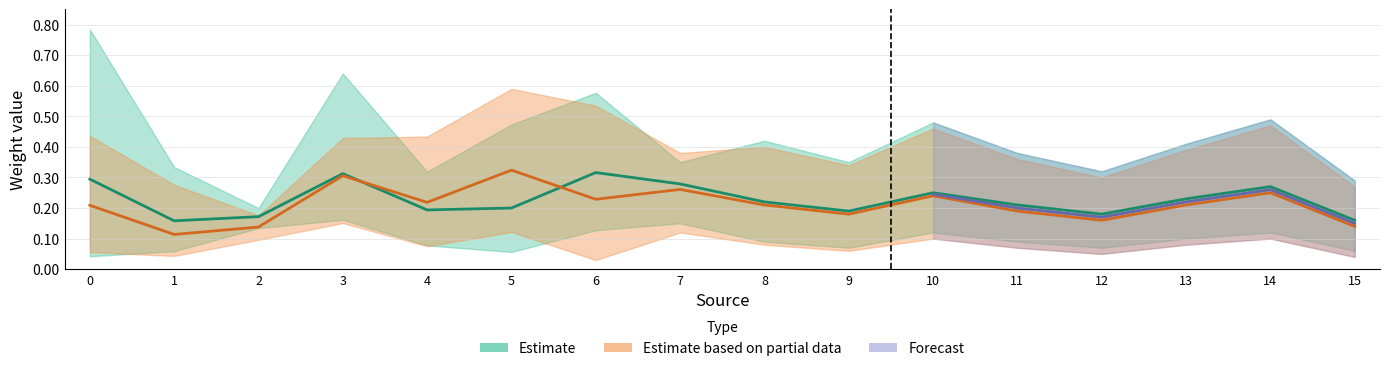

True or false: weight1_mean and weight2_lower cross at least once.

False